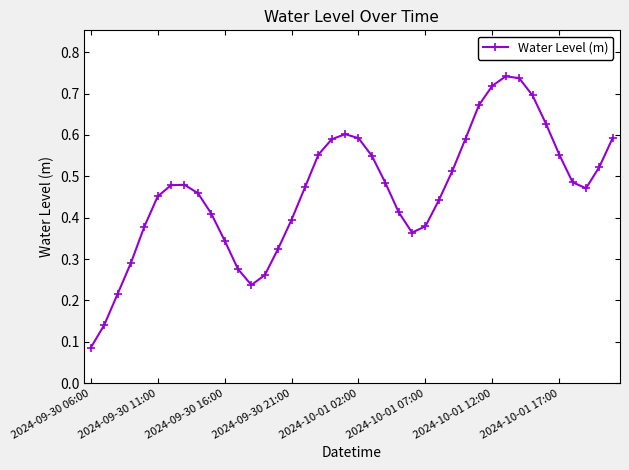

Count the values in the range 0 to 1.

40